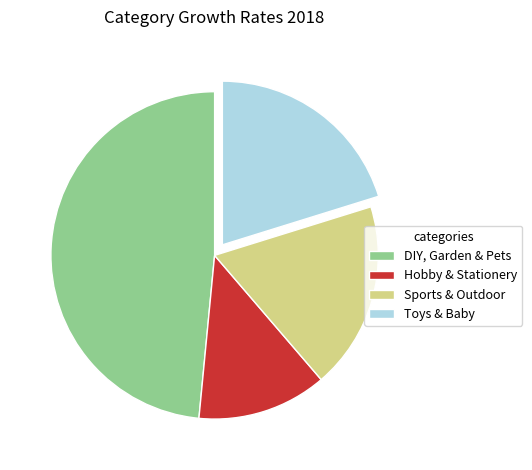

Rank the categories by value from lowest to highest.

Hobby & Stationery, Sports & Outdoor, Toys & Baby, DIY, Garden & Pets